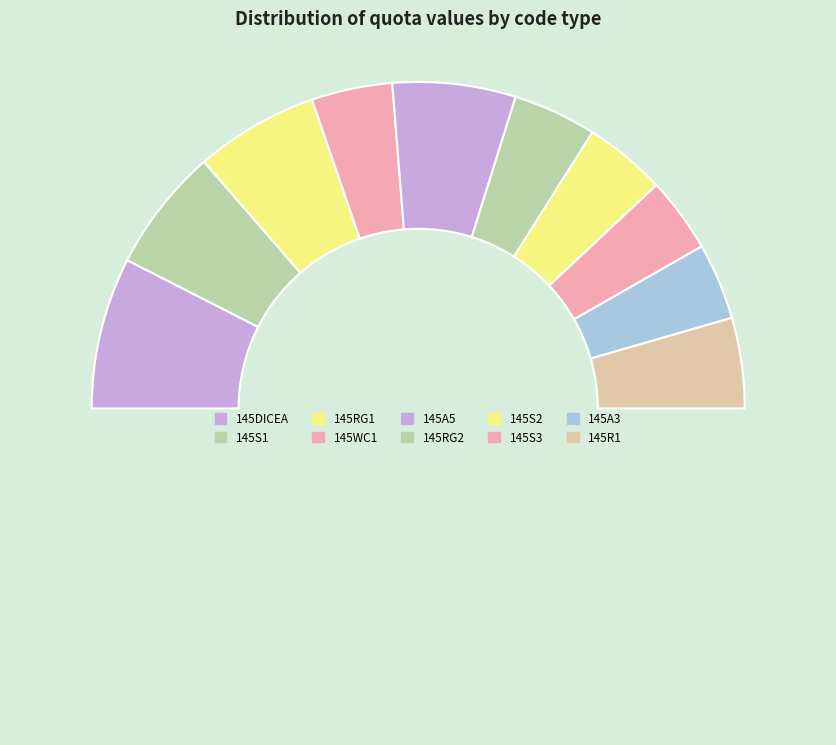

Rank the categories by value from lowest to highest.

145S3, 145A3, 145WC1, 145S2, 145RG2, 145R1, 145A5, 145RG1, 145S1, 145DICEA